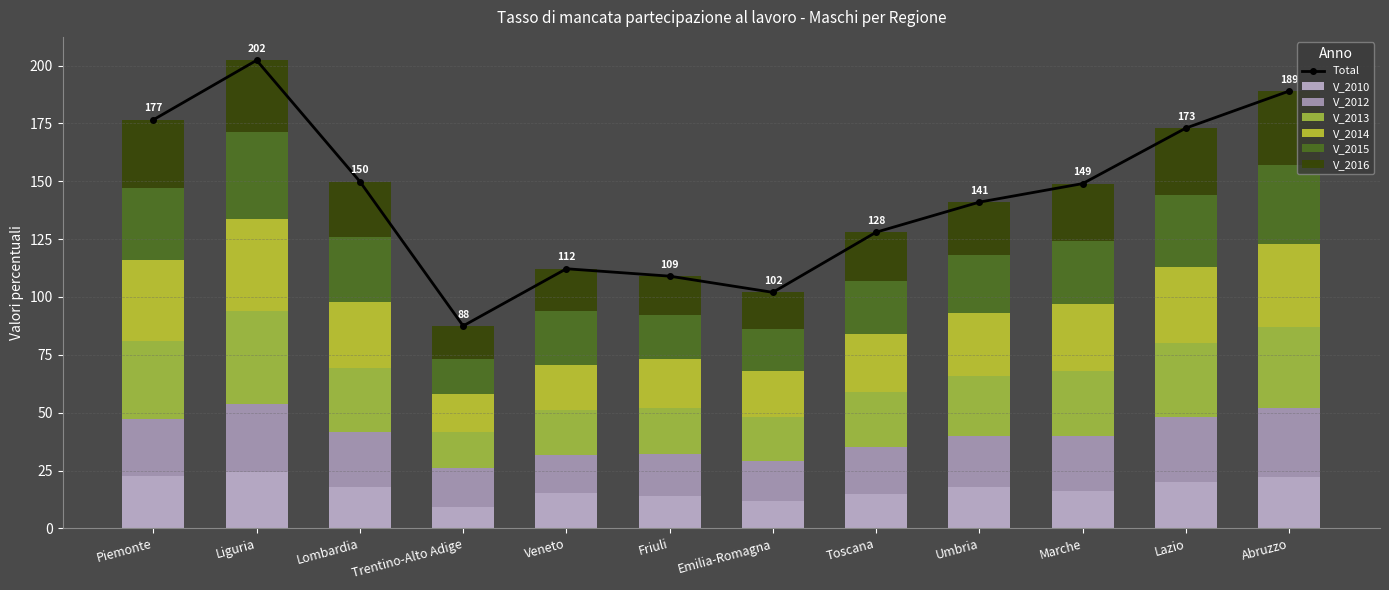

What is the difference between the second highest and minimum values in the V_2016 series?

16.6